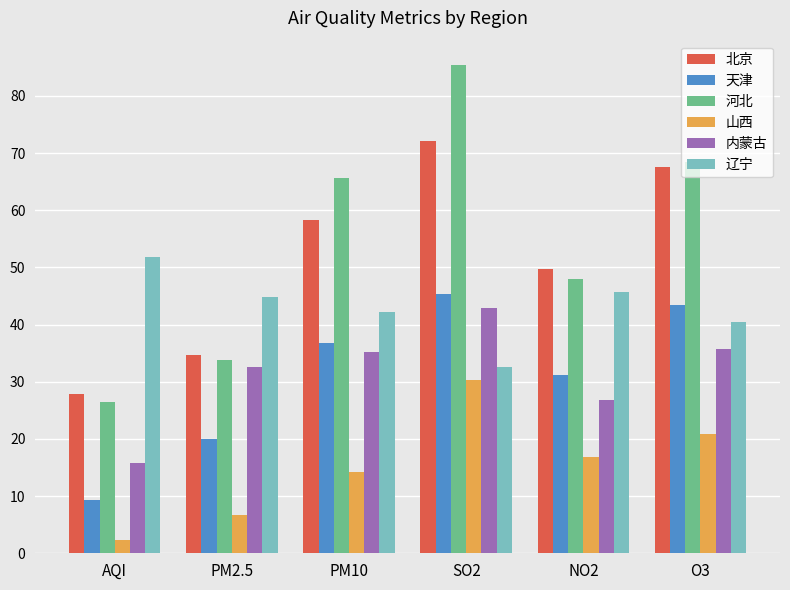

How many categories are shown in the chart?

6